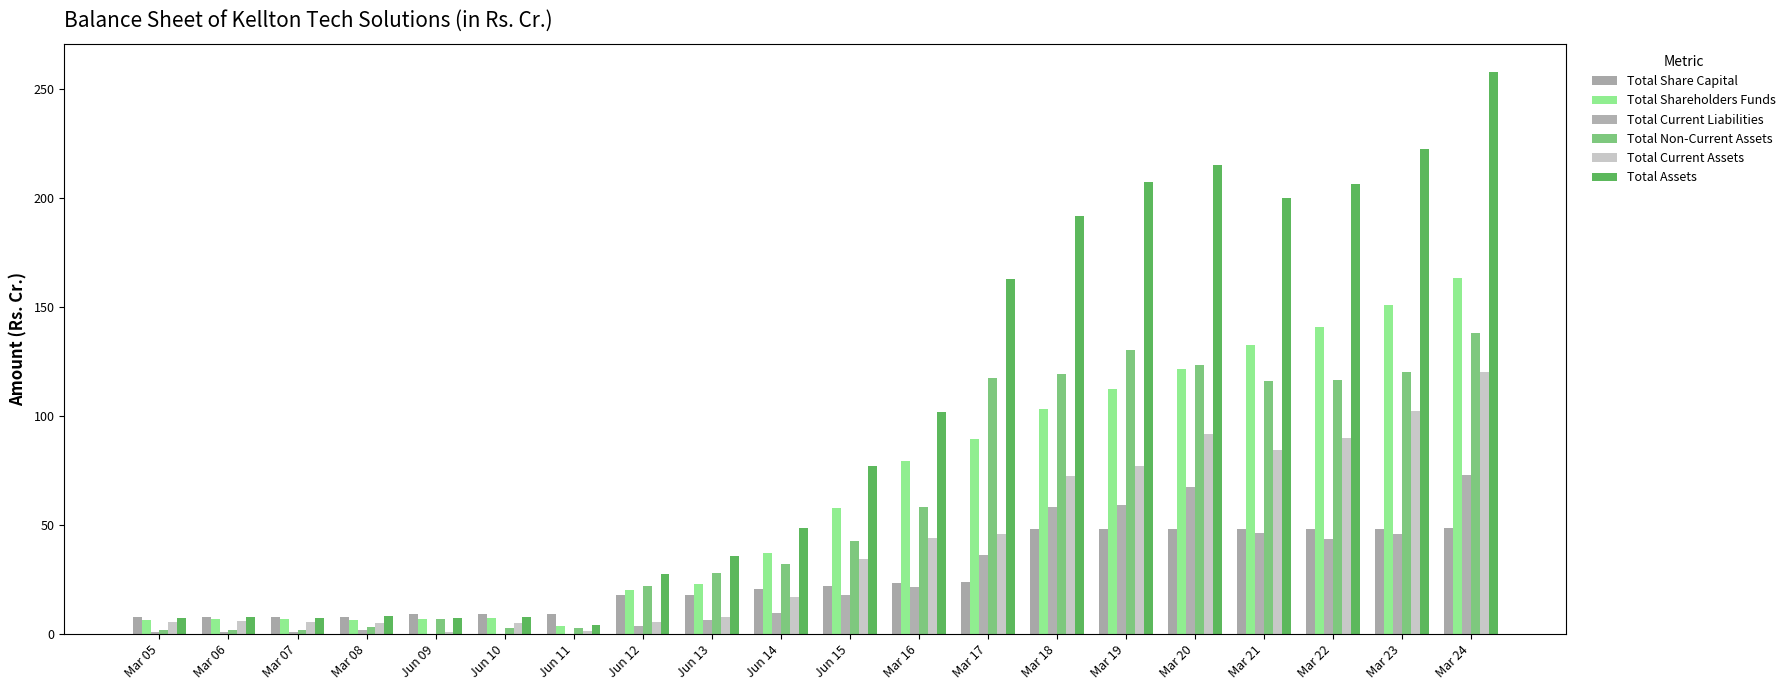

What is the label of the 20th bar from the right?

Mar 05